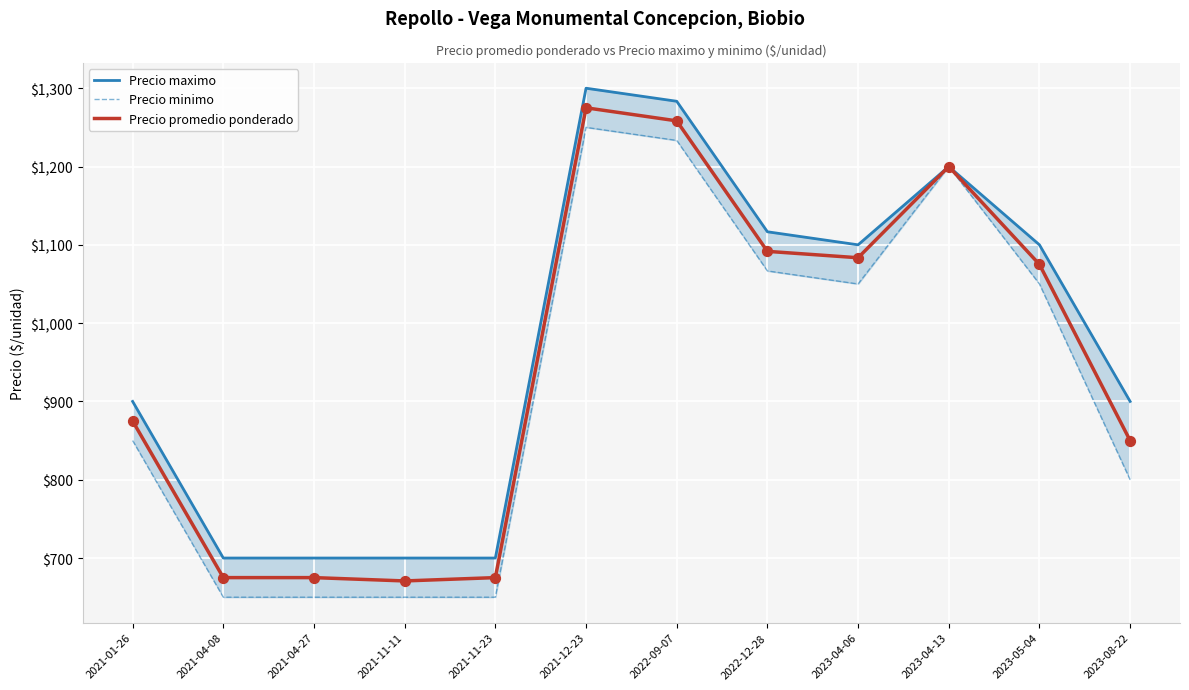

Which series has the largest total across all categories?

Precio maximo